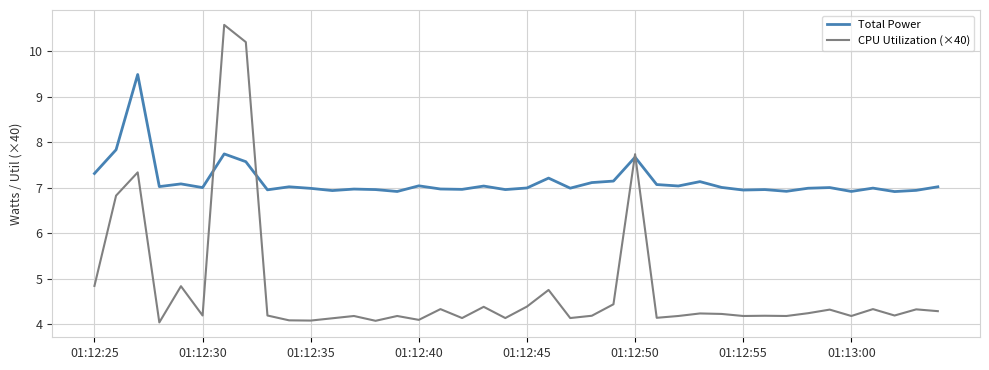

List the series in order of their overall mean, lowest first.

CPU Utilization (×40), Total Power